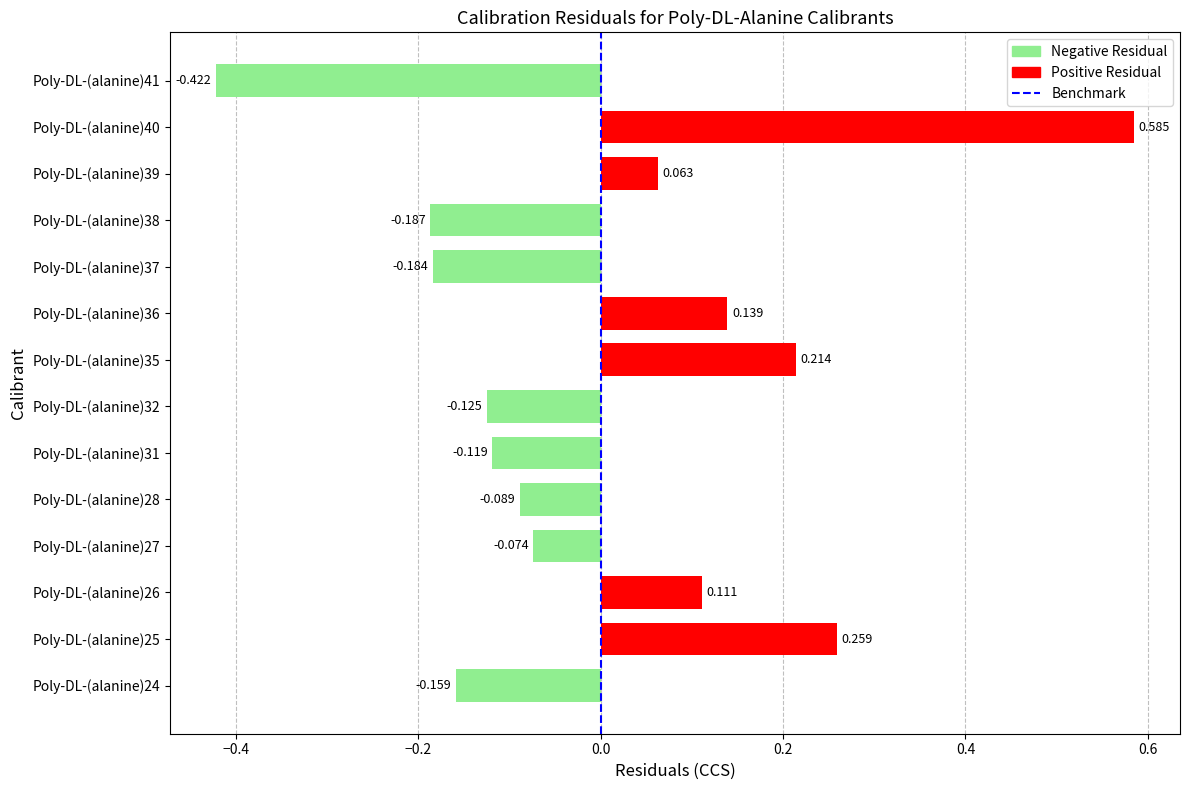

Rank the categories by value from lowest to highest.

Poly-DL-(alanine)41, Poly-DL-(alanine)38, Poly-DL-(alanine)37, Poly-DL-(alanine)24, Poly-DL-(alanine)32, Poly-DL-(alanine)31, Poly-DL-(alanine)28, Poly-DL-(alanine)27, Poly-DL-(alanine)39, Poly-DL-(alanine)26, Poly-DL-(alanine)36, Poly-DL-(alanine)35, Poly-DL-(alanine)25, Poly-DL-(alanine)40